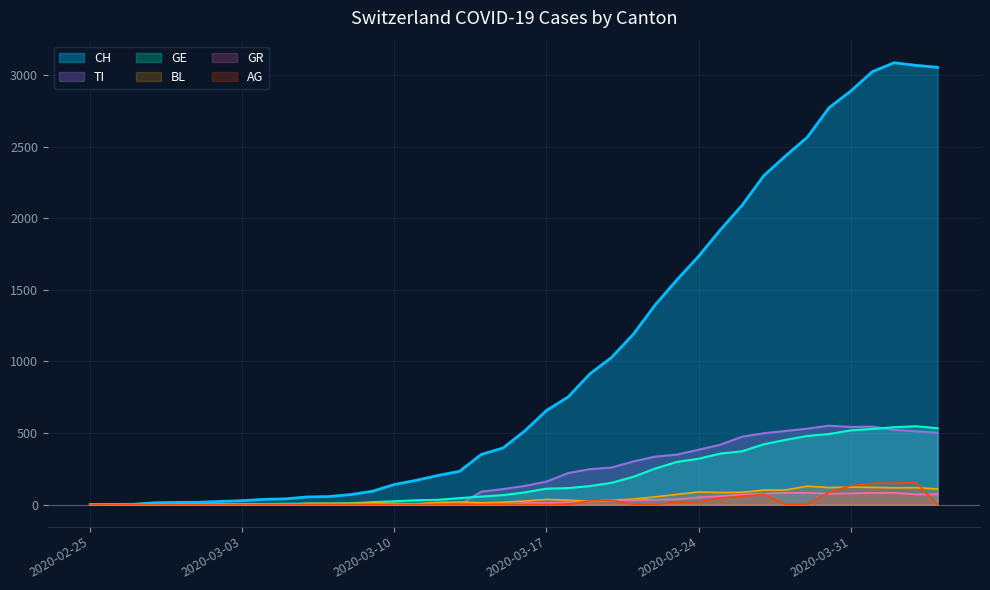

Where is CH nearest to the value 1543?

2020-03-23